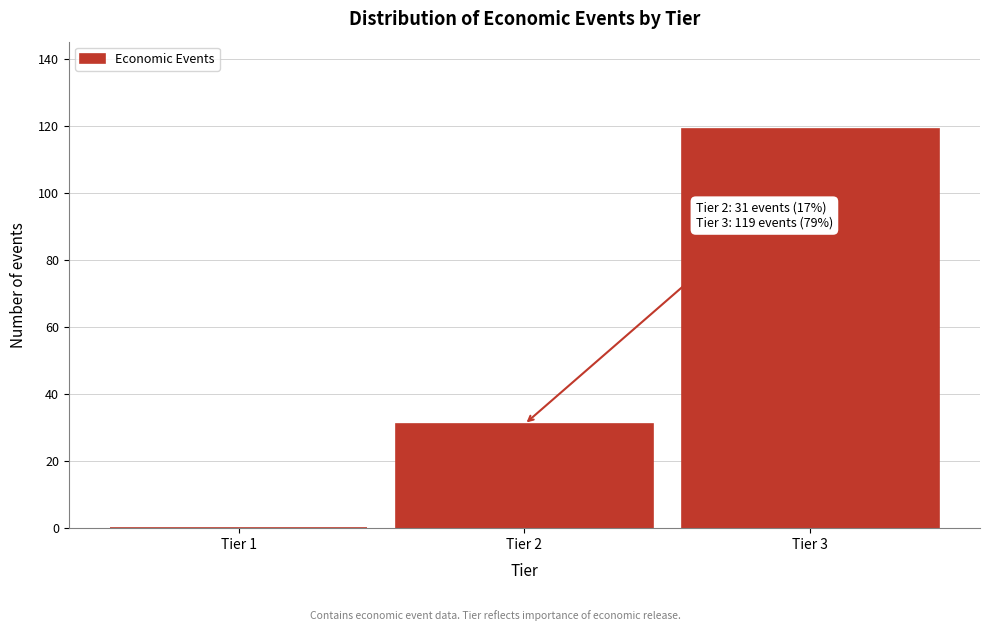

Reading right to left, transcribe all the data shown in this chart.

Tier 3=119	Tier 2=31	Tier 1=0